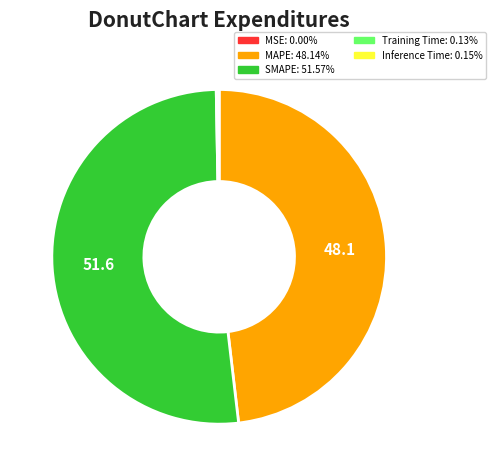

Which slice represents more than half of the pie?

SMAPE